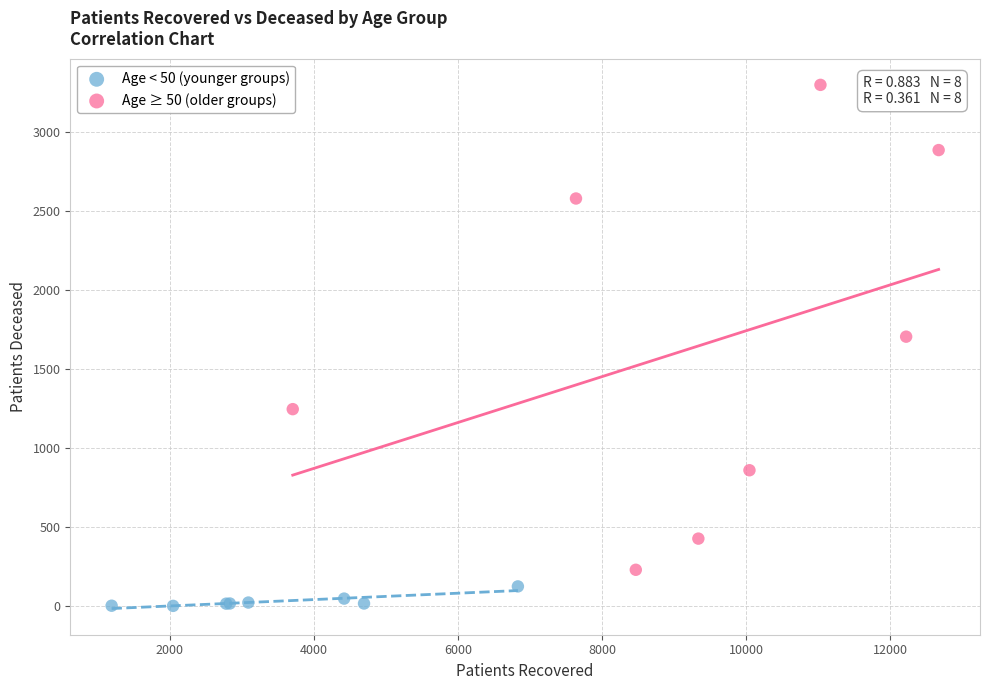

Which series has the widest spread of Y values?

Age ≥ 50 (older groups)